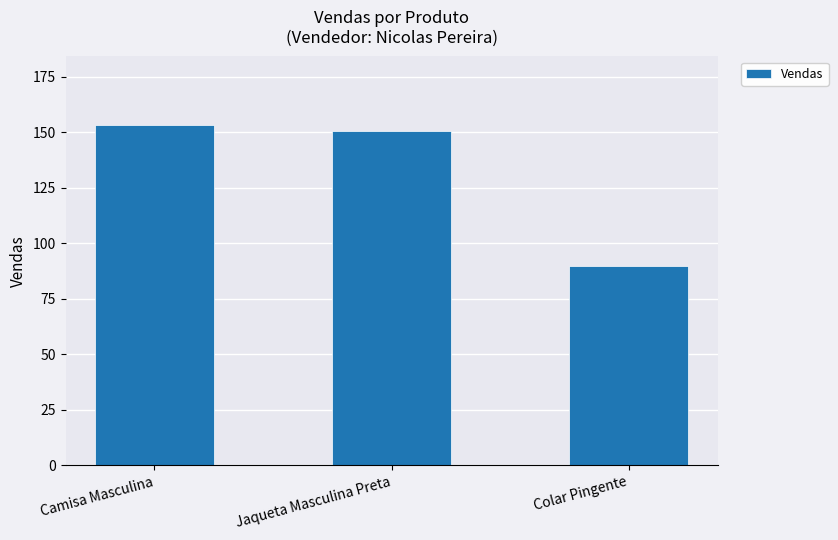

Reading left to right, what are all the values shown in this chart?

153.4	150.5	89.9